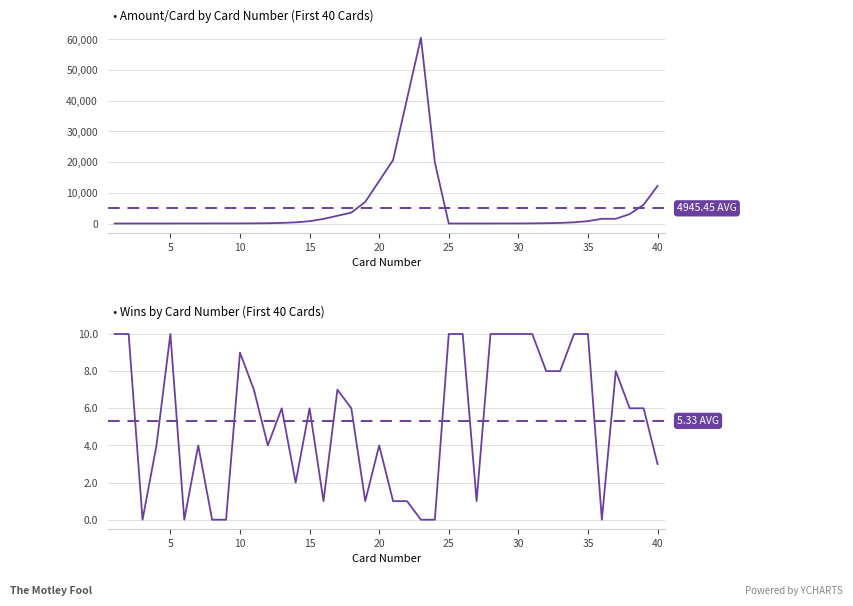

Rank the series by their maximum value, from highest to lowest.

Amount/Card, Wins